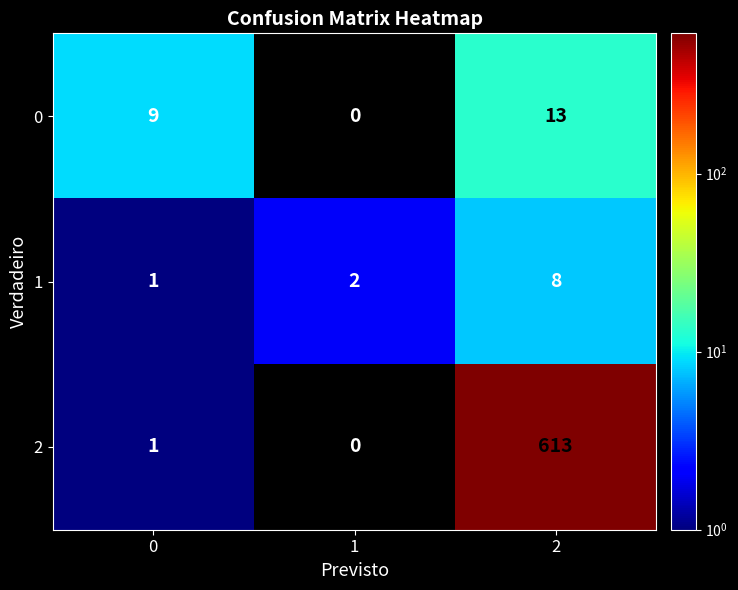

The 2 series shows 0 at 1. True or false?

True